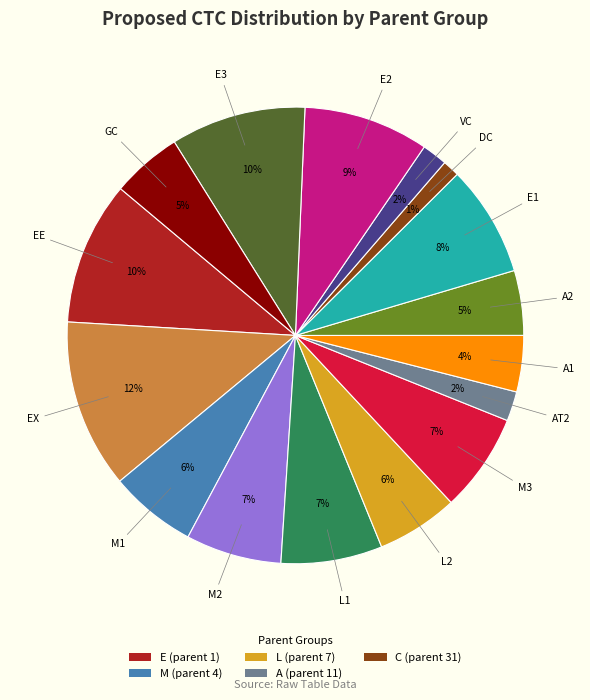

How many slices are in this pie chart?

16